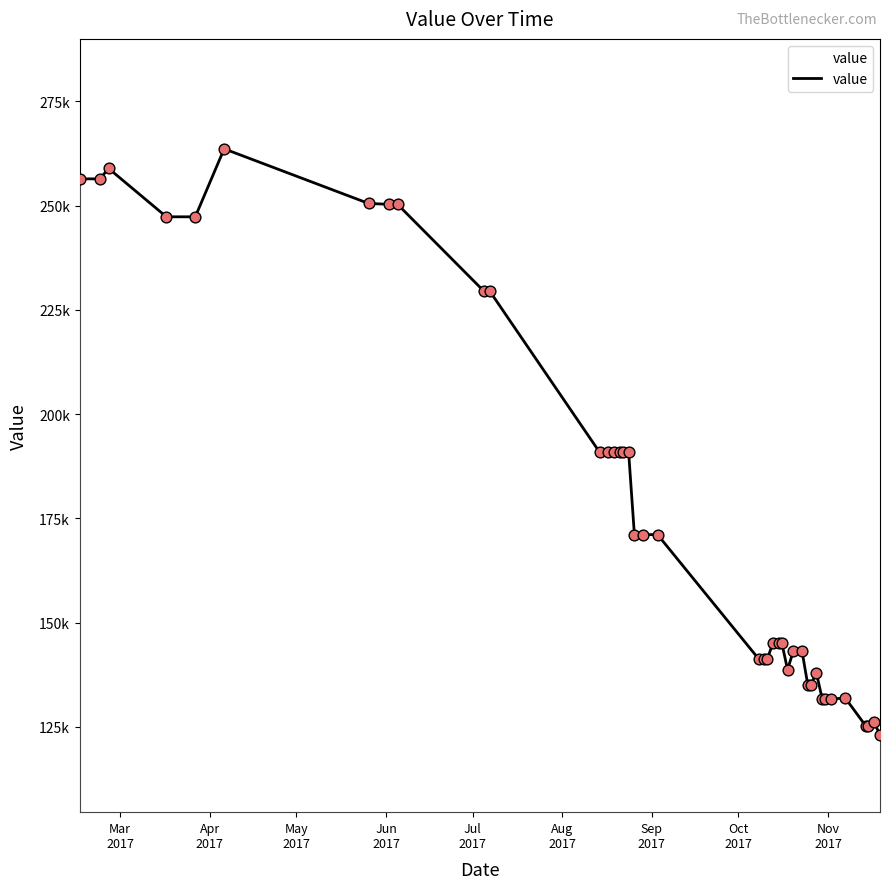

Does the chart have visible grid lines?

Yes